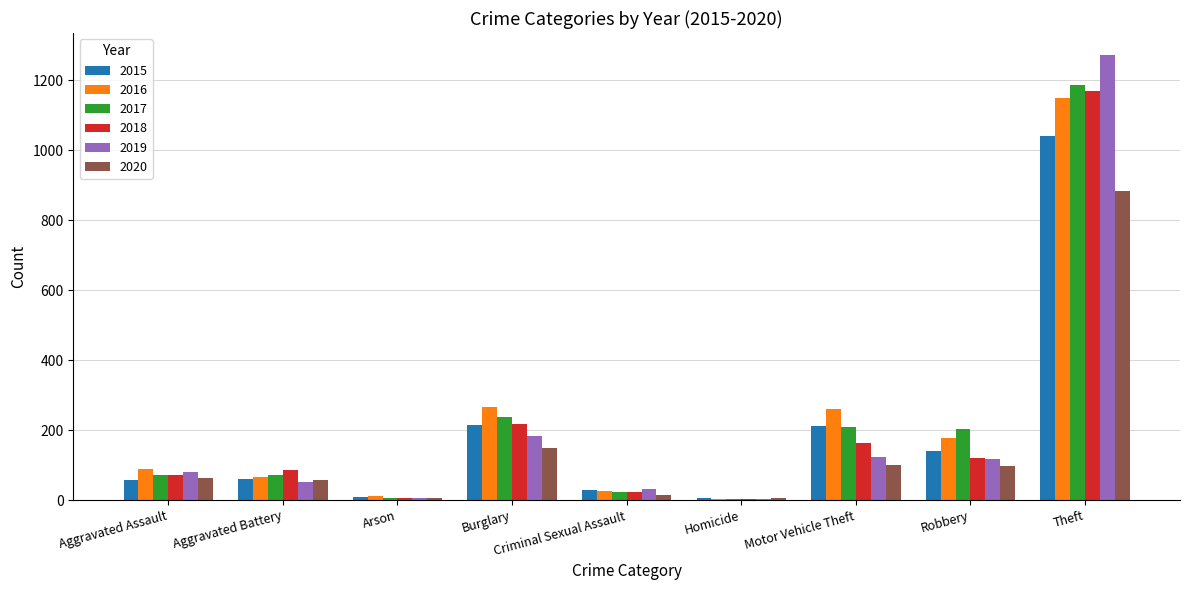

How many categories are shown in the chart?

9